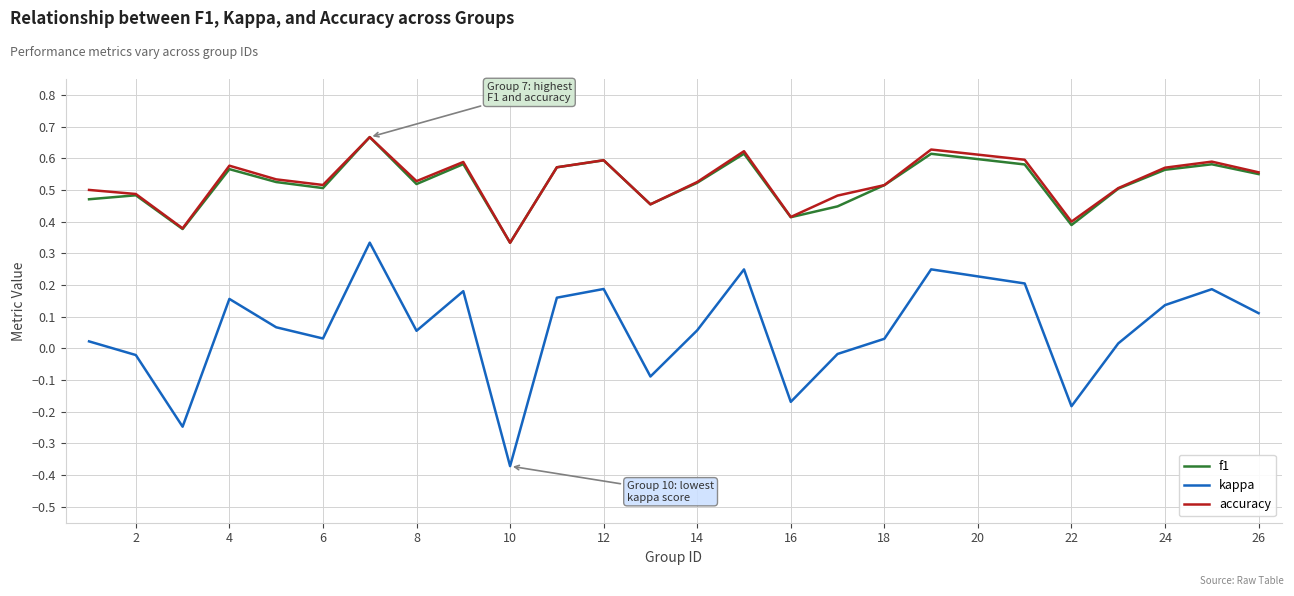

True or false: f1 and kappa cross at least once.

False